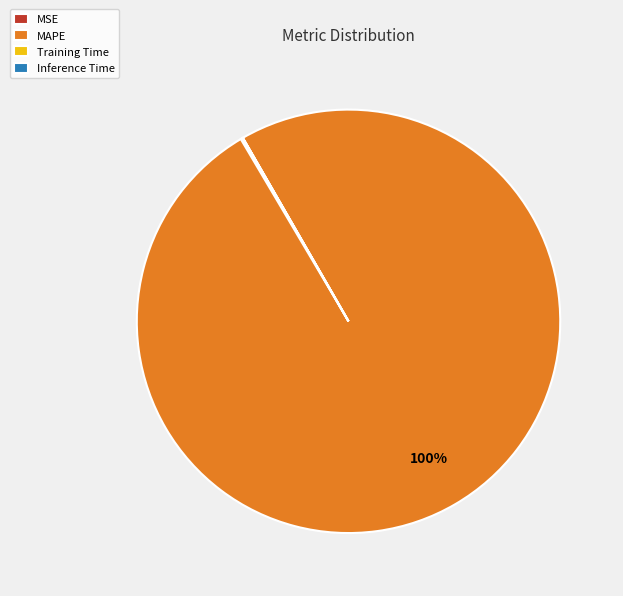

To the nearest percent, what is the difference between the largest and smallest slice percentages?

100%